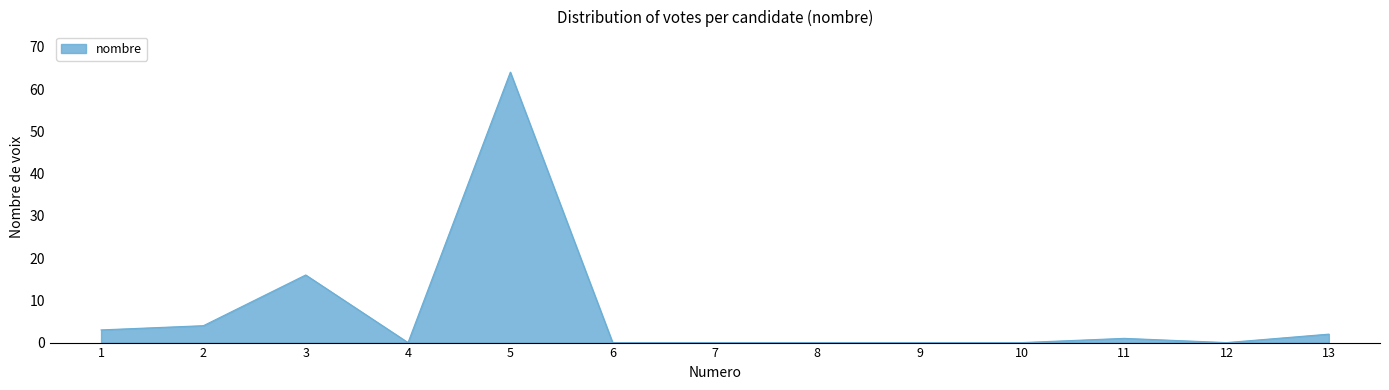

Reading right to left, transcribe all the data shown in this chart.

13=2	12=0	11=1	10=0	9=0	8=0	7=0	6=0	5=64	4=0	3=16	2=4	1=3